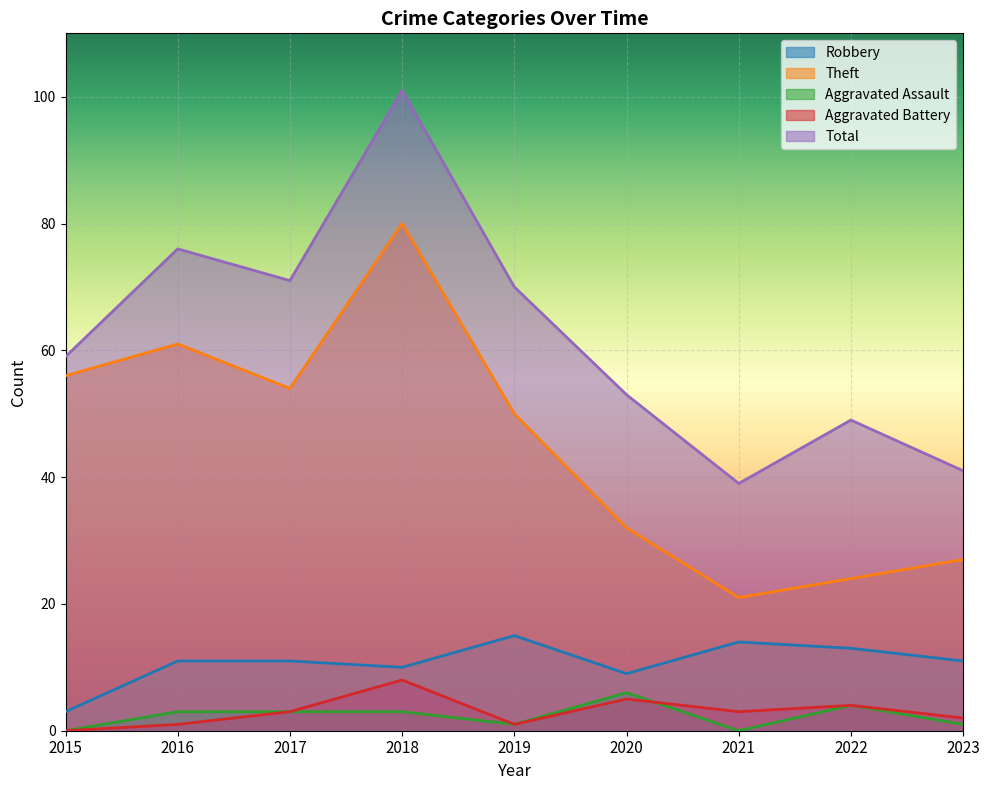

What is the sum of the Theft values at 2023 and 2020?

59